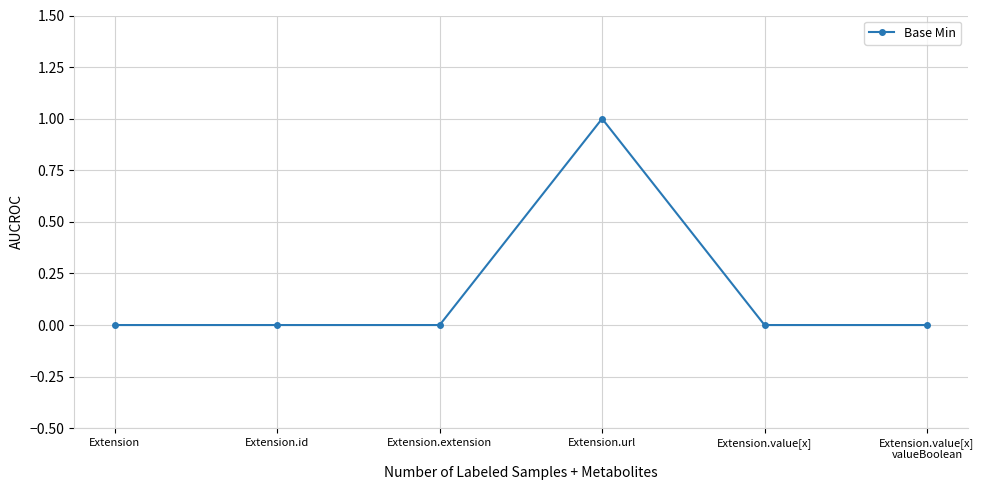

What is the difference between the maximum and minimum values?

1